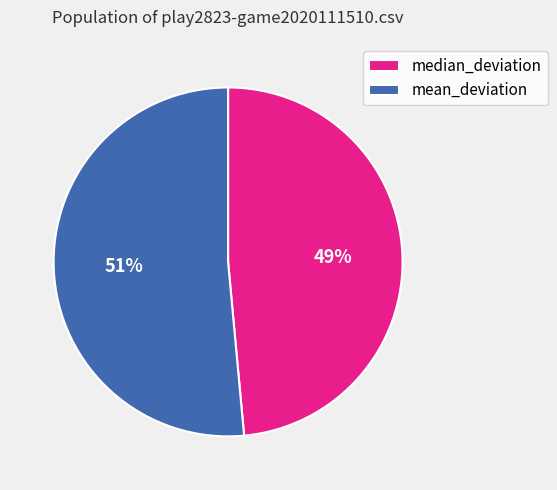

Is the sum of mean_deviation and median_deviation greater than half?

Yes